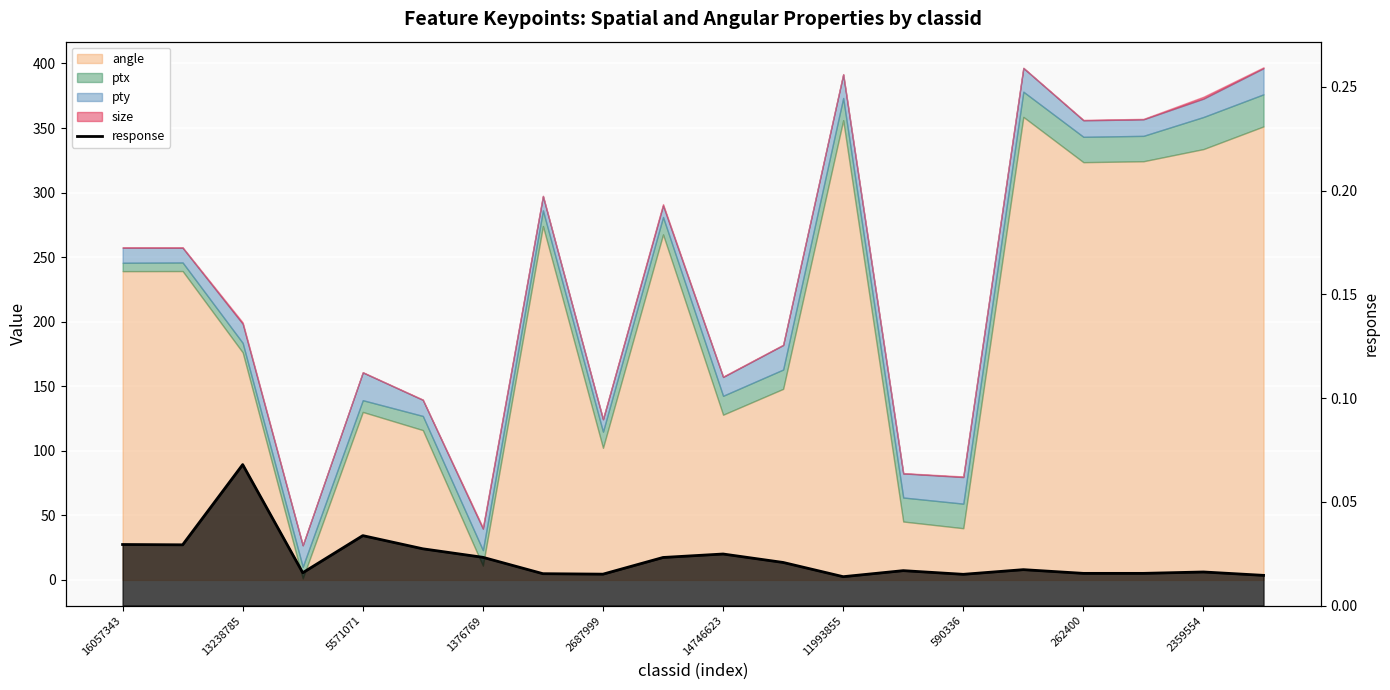

Is it true that the value at 2359554 is 0.0?

False